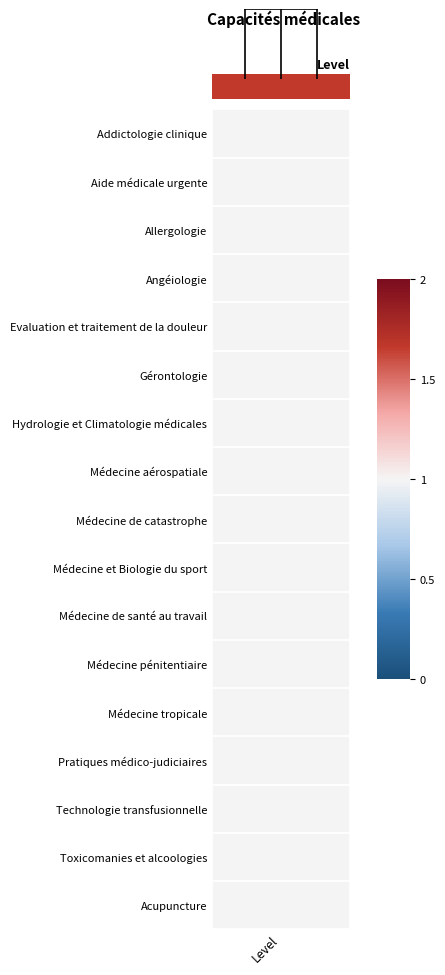

Which has a higher value, 0.50 or 0.50?

0.50